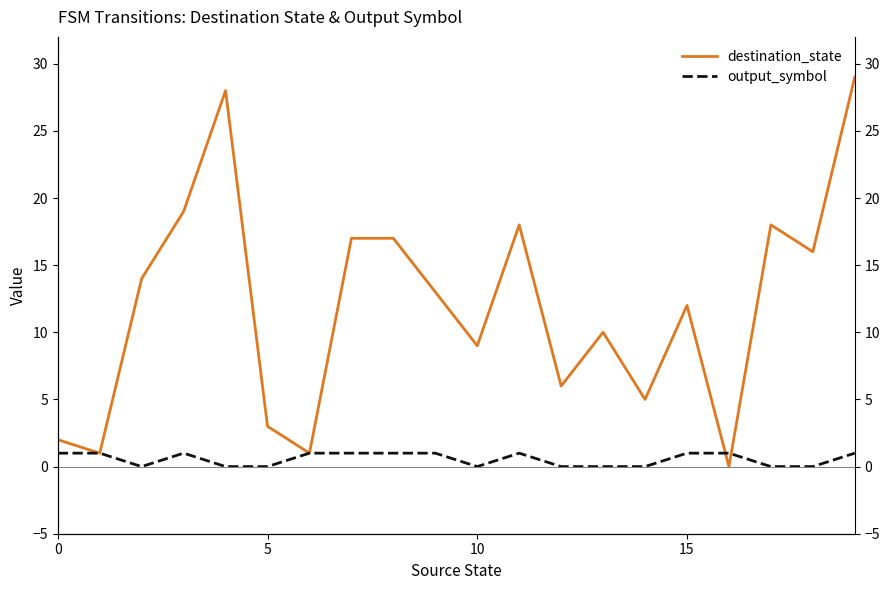

True or false: output_symbol and destination_state cross at least once.

True